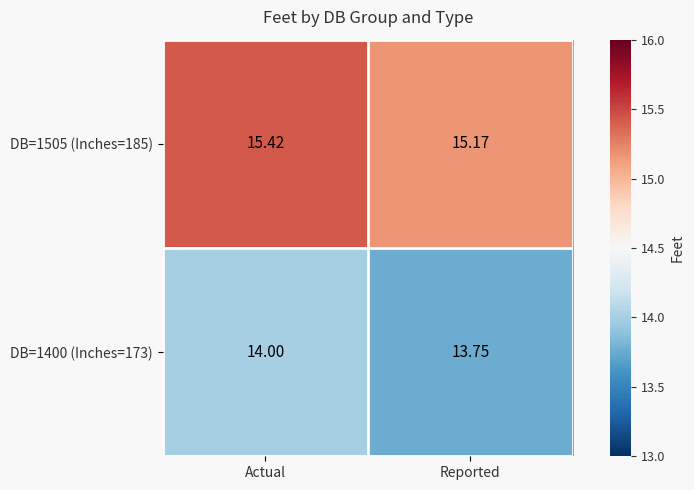

What is the difference between the highest and lowest values at Actual?

1.4